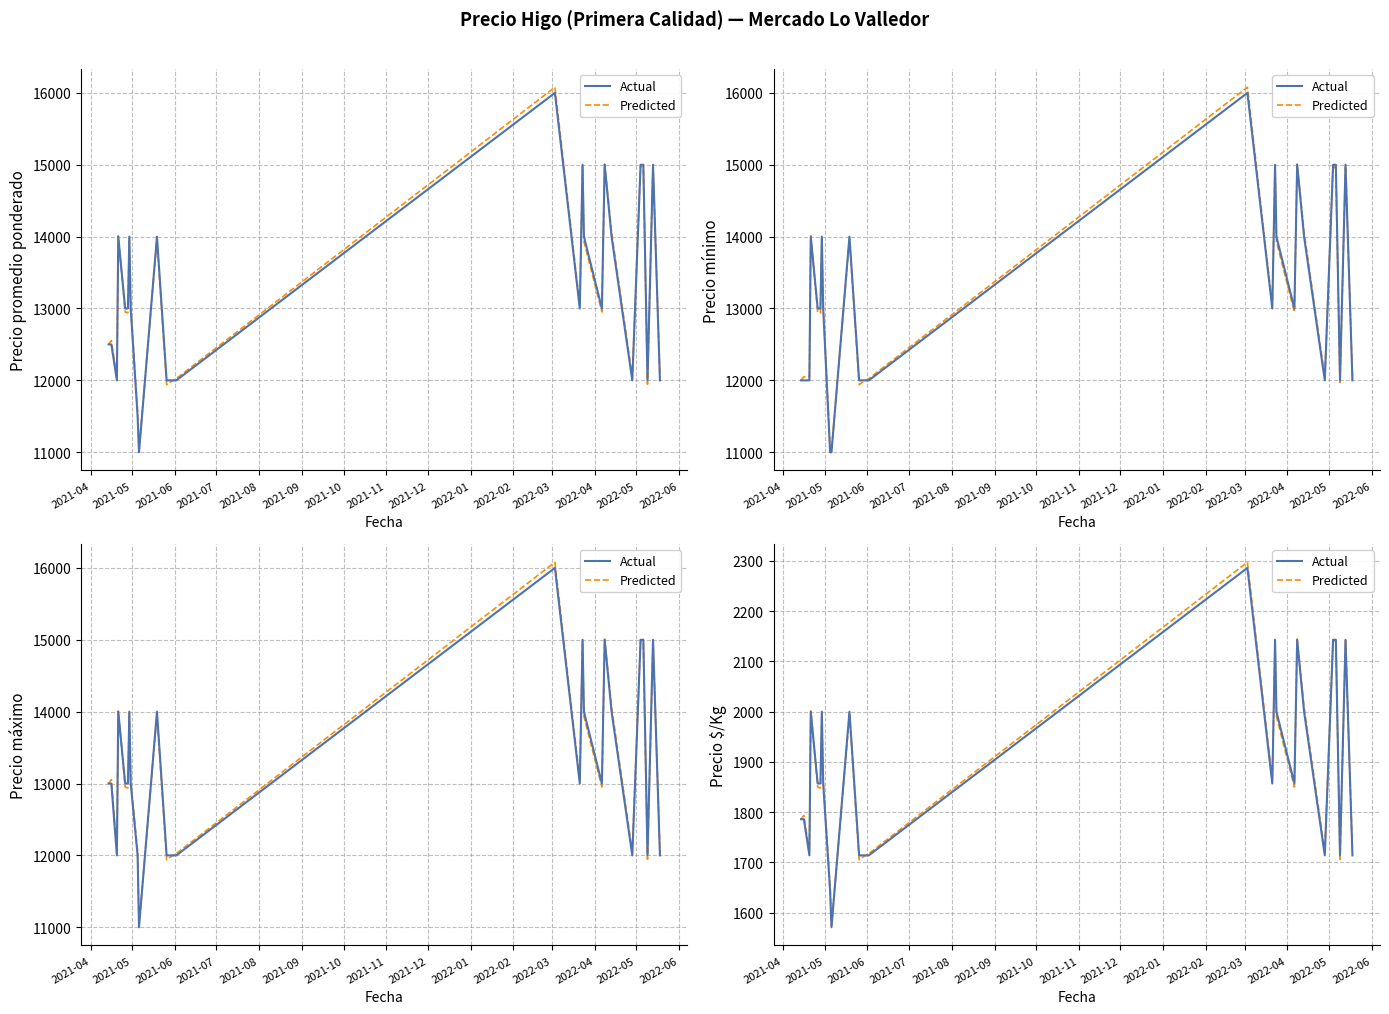

Does the chart display data point markers on the line(s)?

No